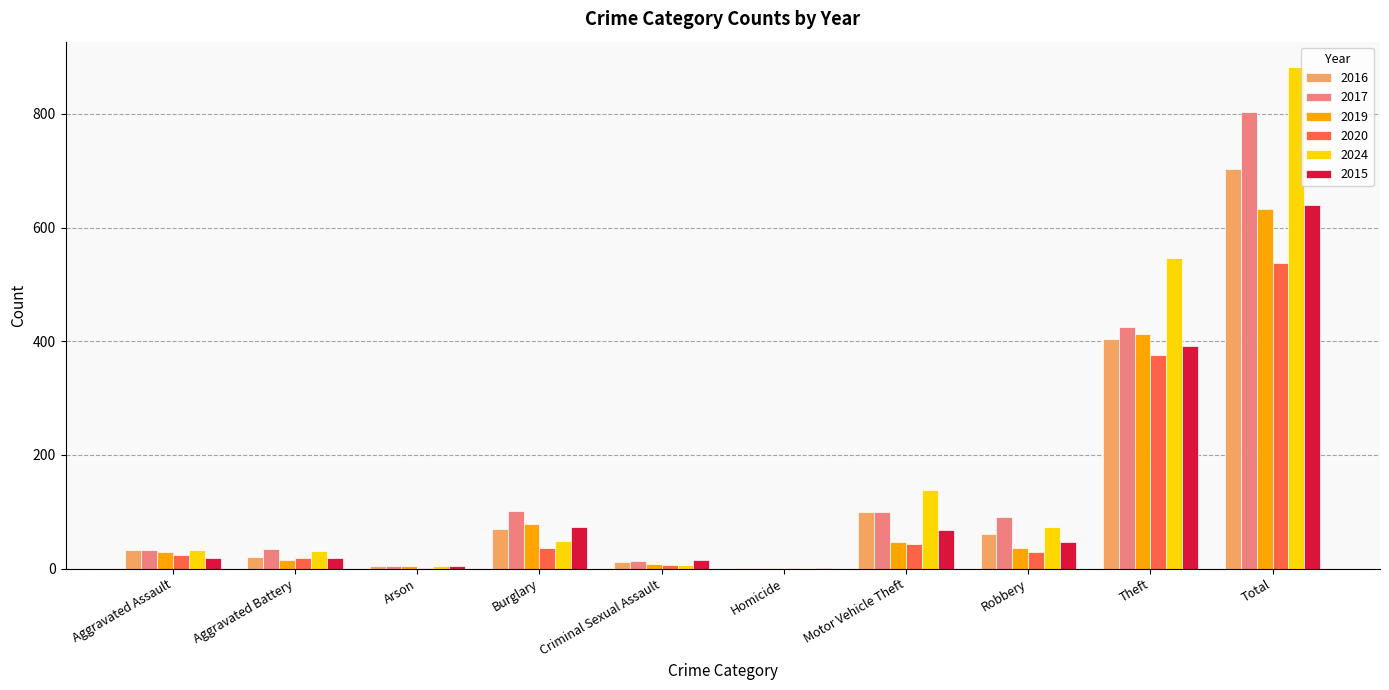

At which label is 2017 closest to 402?

Theft